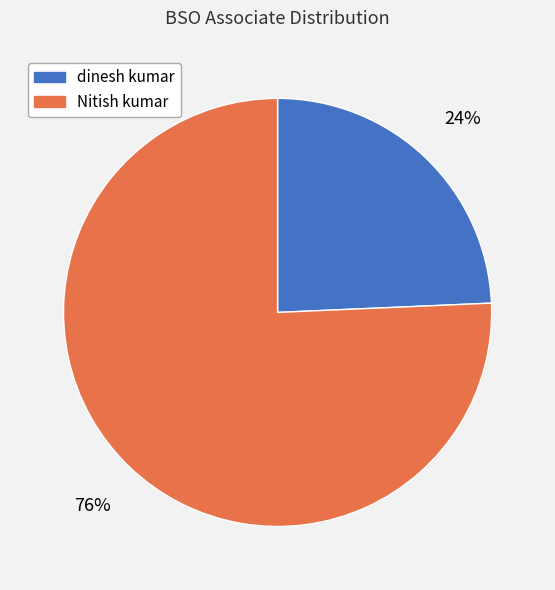

Combined, do dinesh kumar and Nitish kumar account for over 50%?

Yes